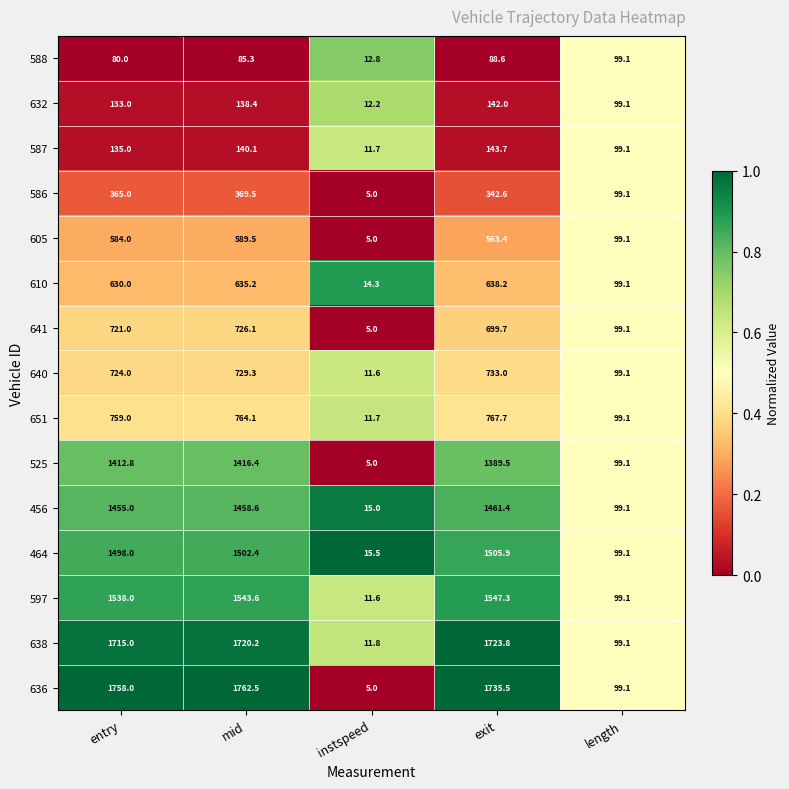

Which series has the widest spread of values?

636